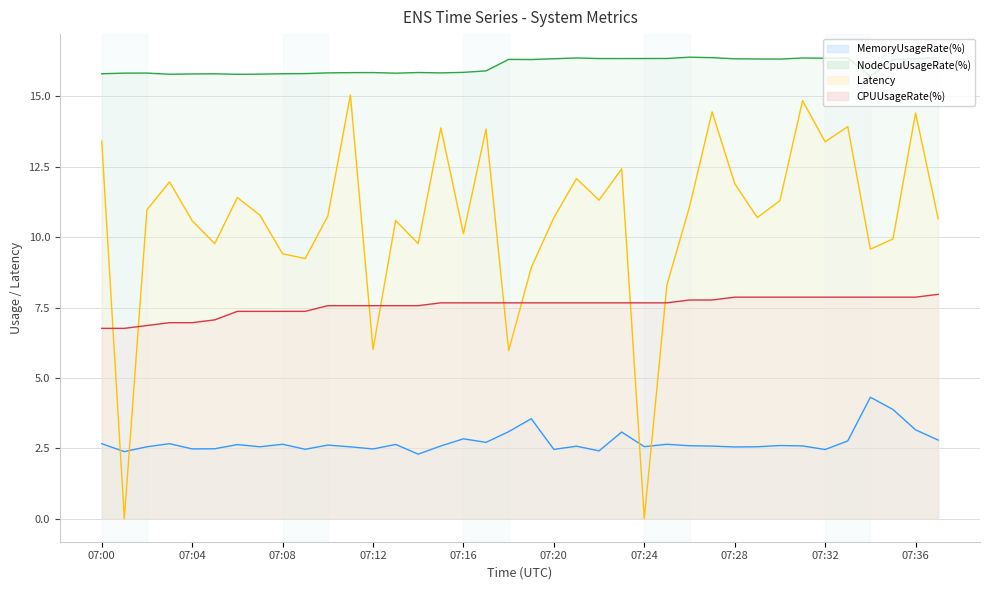

At how many categories does at least one series exceed 14?

38